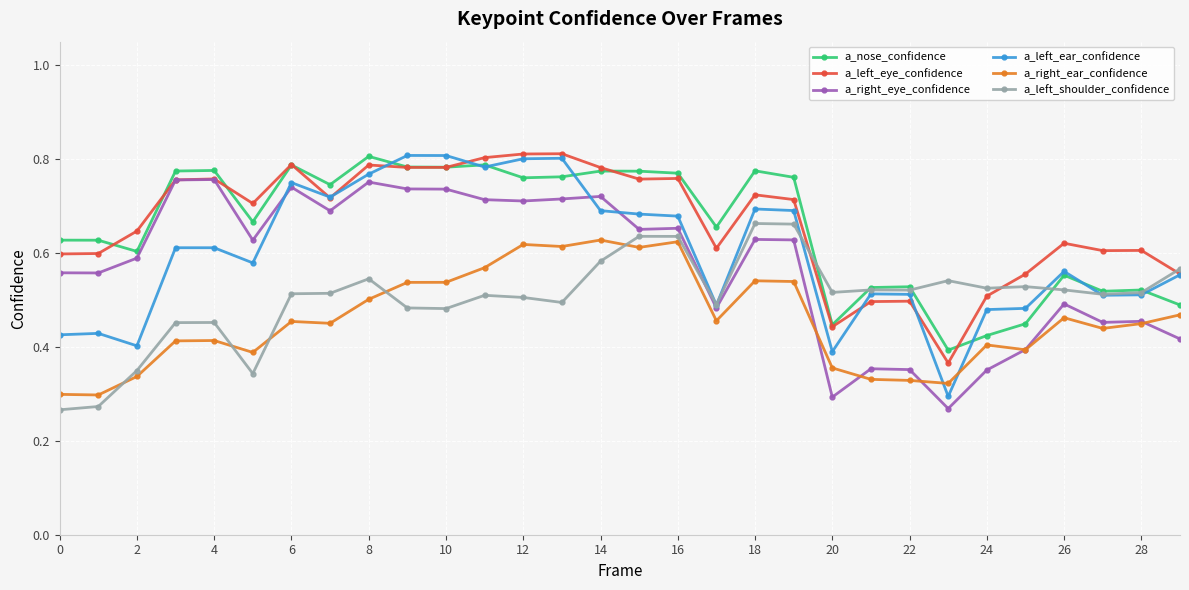

Count the a_right_eye_confidence values in the range 0 to 1.

30